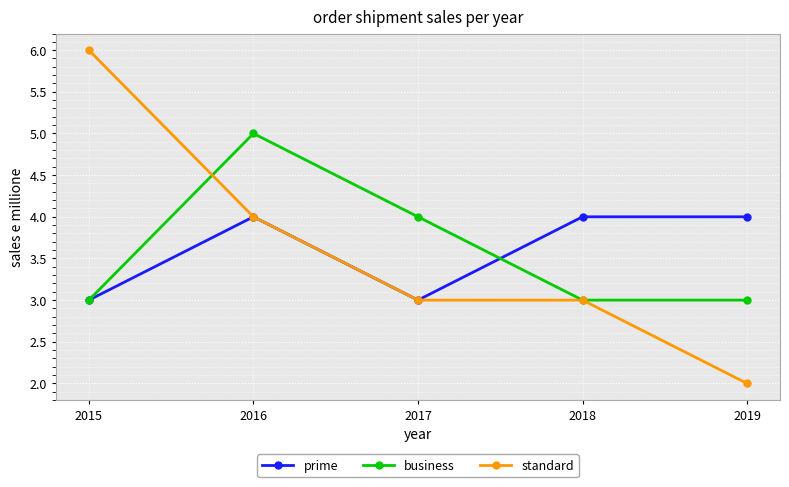

What is the difference between the highest and lowest values at 2015?

3